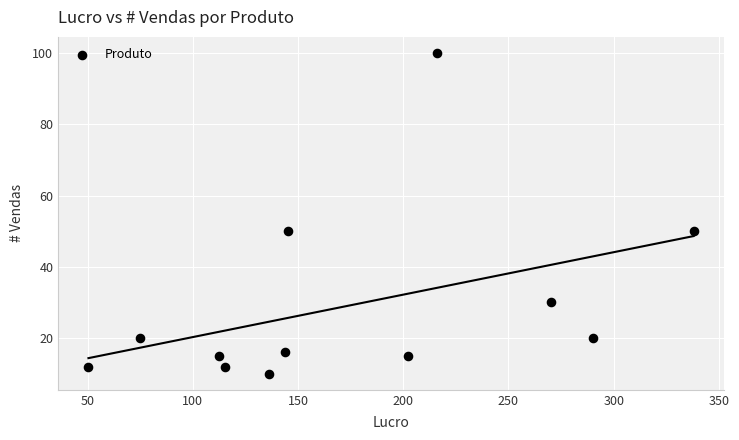

What is the range of Y values (max minus min)?

90